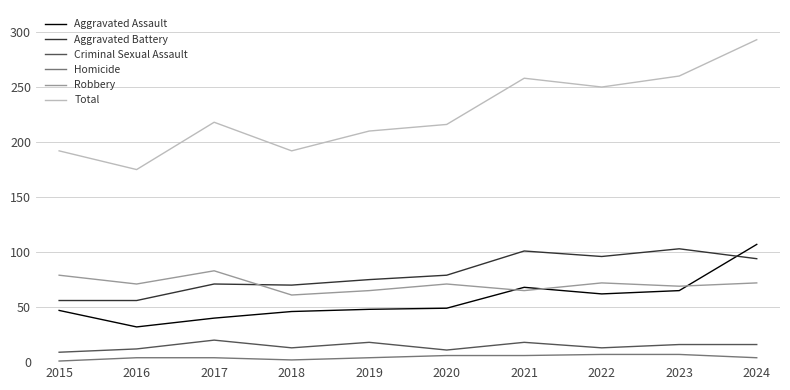

How many intersections are there between Aggravated Battery and Robbery?

1